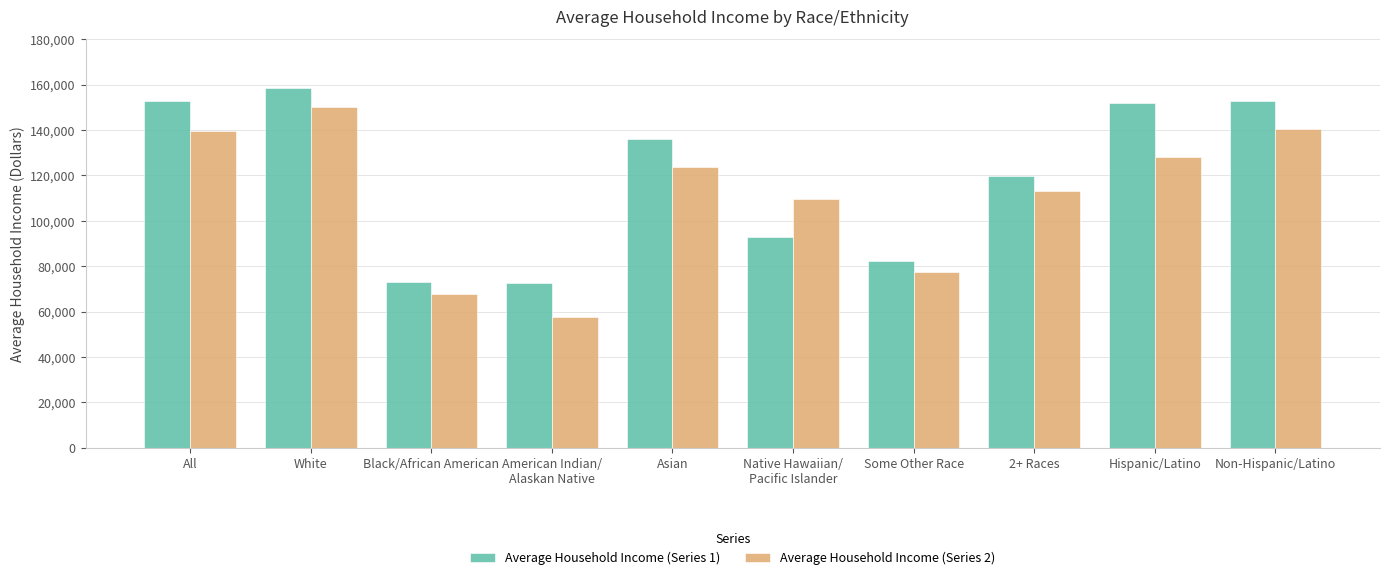

What is the value of the Average Household Income (Series 1) bar at the 6th from the left?

92899